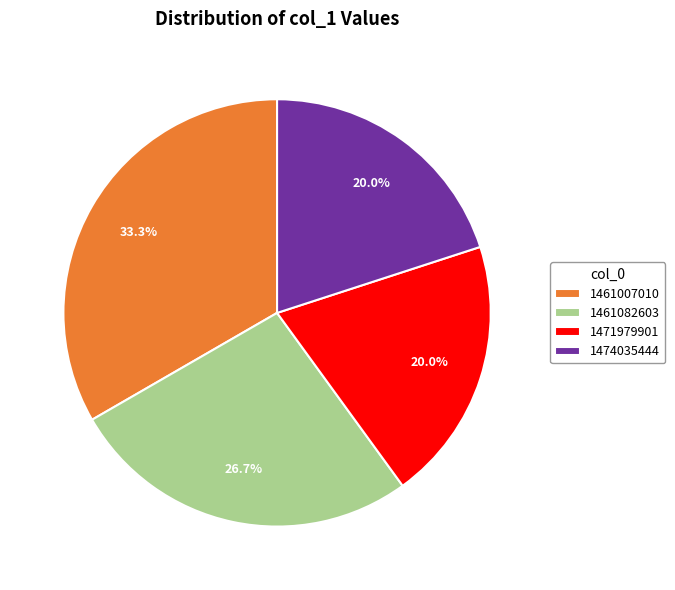

Does 1474035444 represent more than half of the total?

No